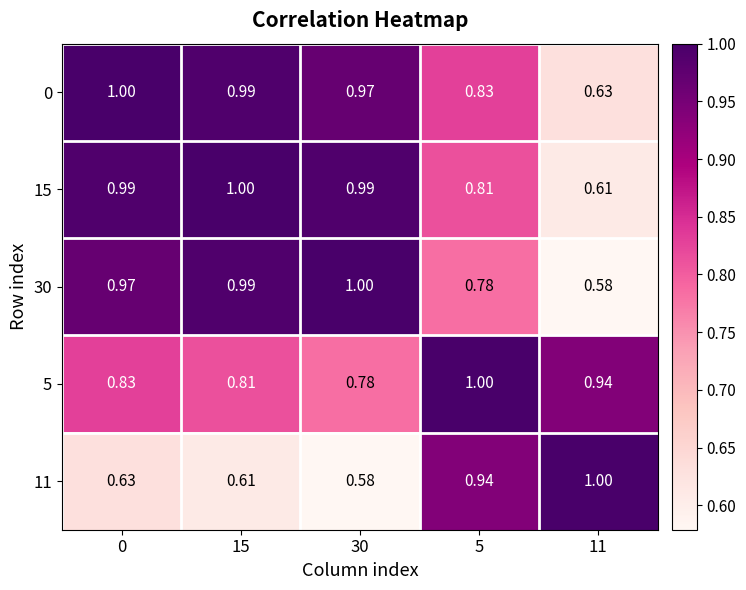

Is the value of 5 at 30 greater than the value of 30 at 15?

No